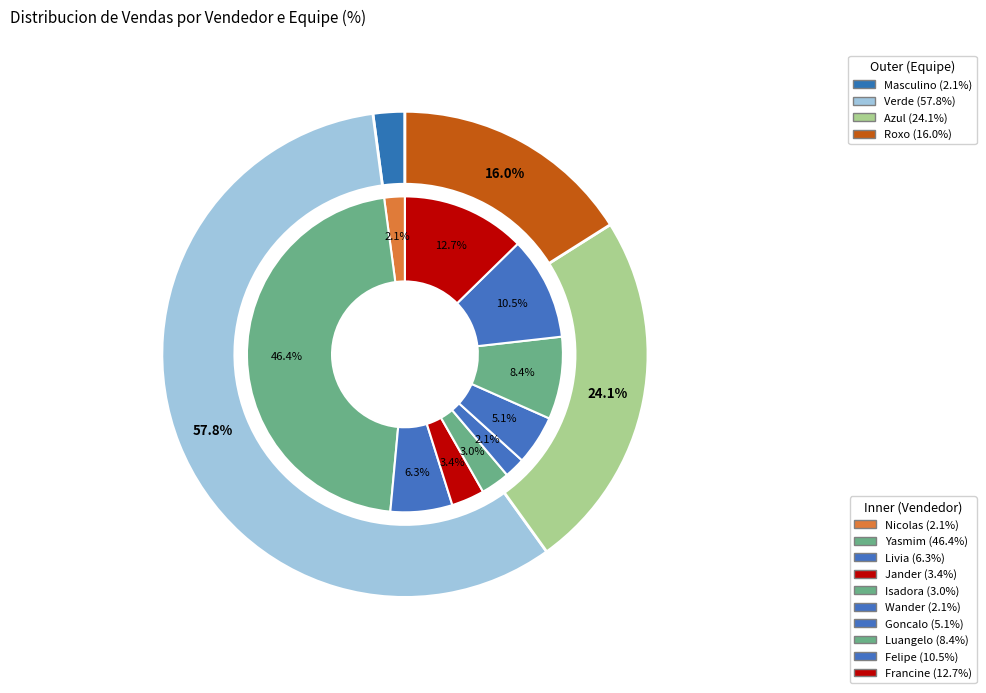

What is the total percentage of Livia and Luangelo?

14.8%